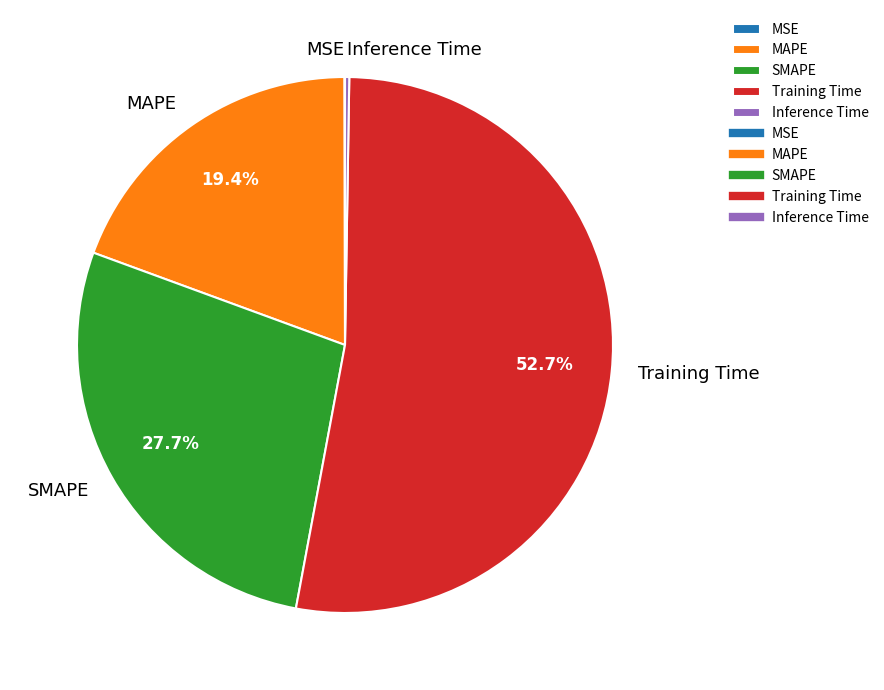

What portion of the pie excludes SMAPE?

72.3%